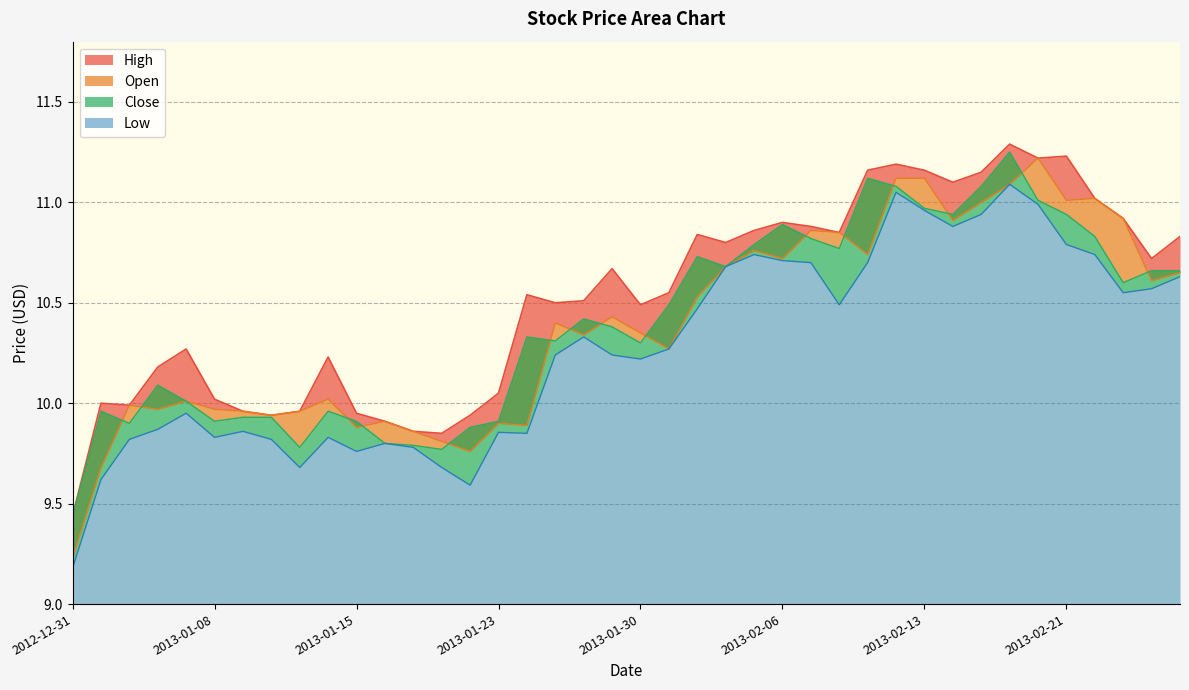

Where is the first local minimum for Open?

2013-01-04